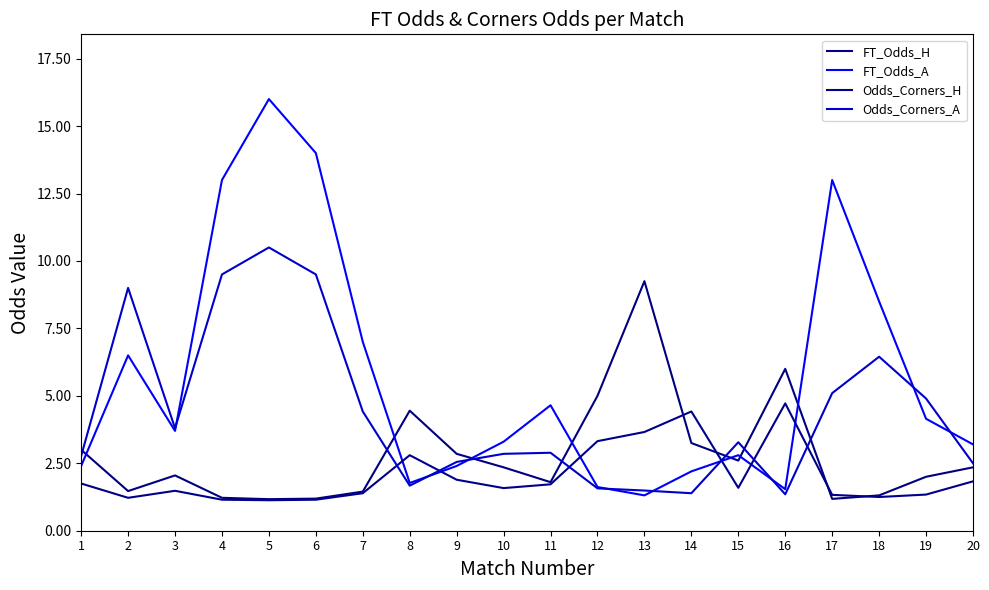

What is the approximate value of Odds_Corners_A at 8?

1.7